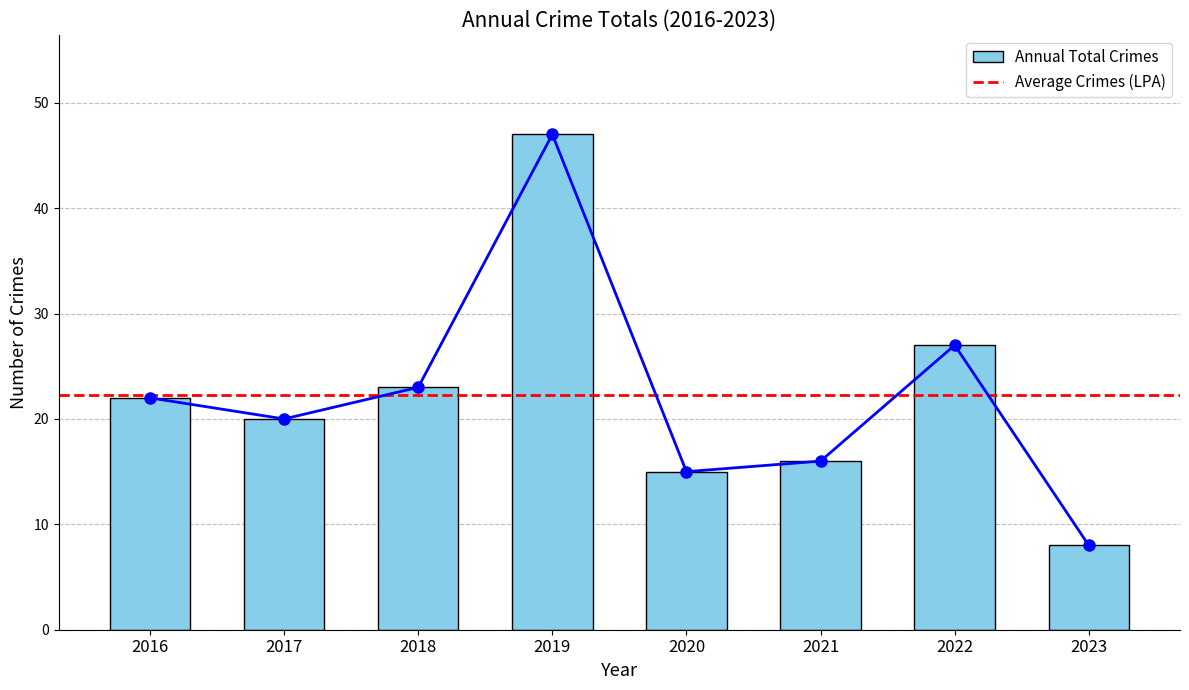

How many data points does each series have?

8